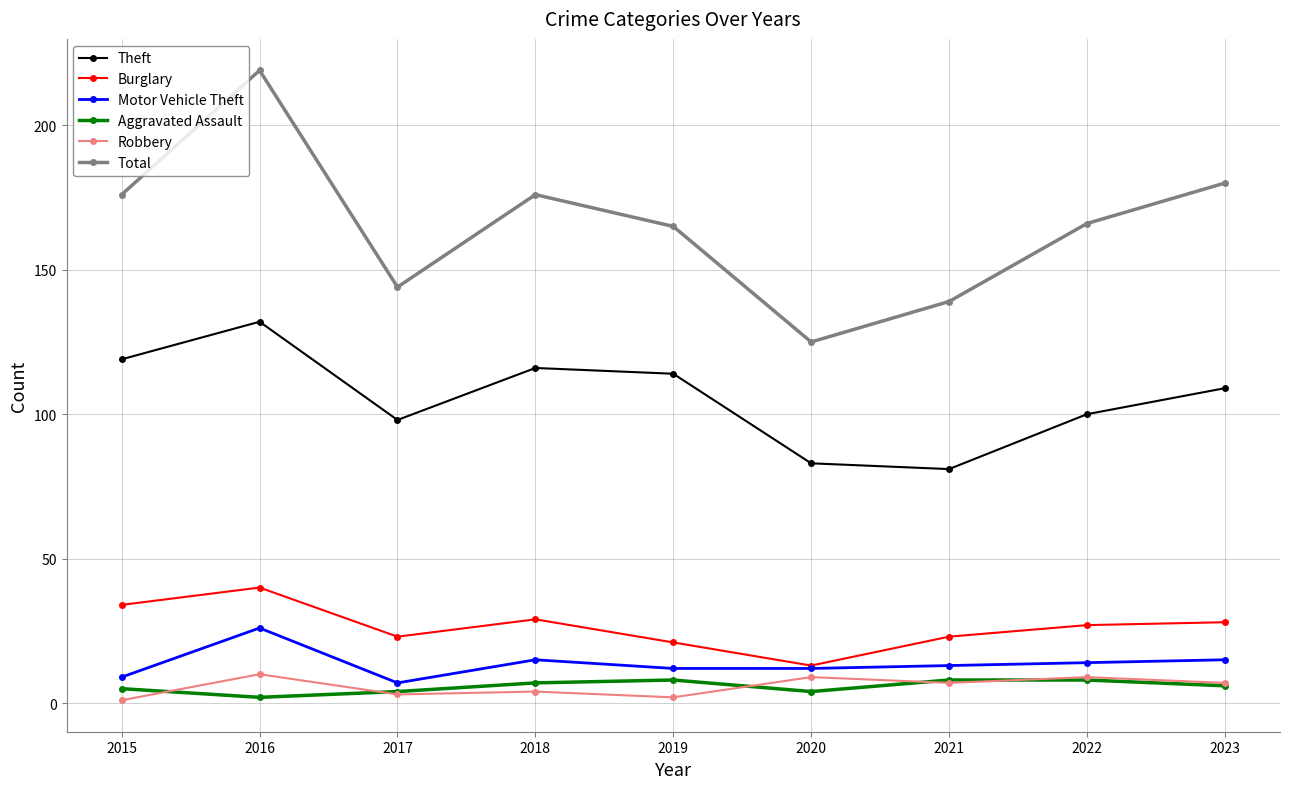

How many lines are shown in the chart?

6